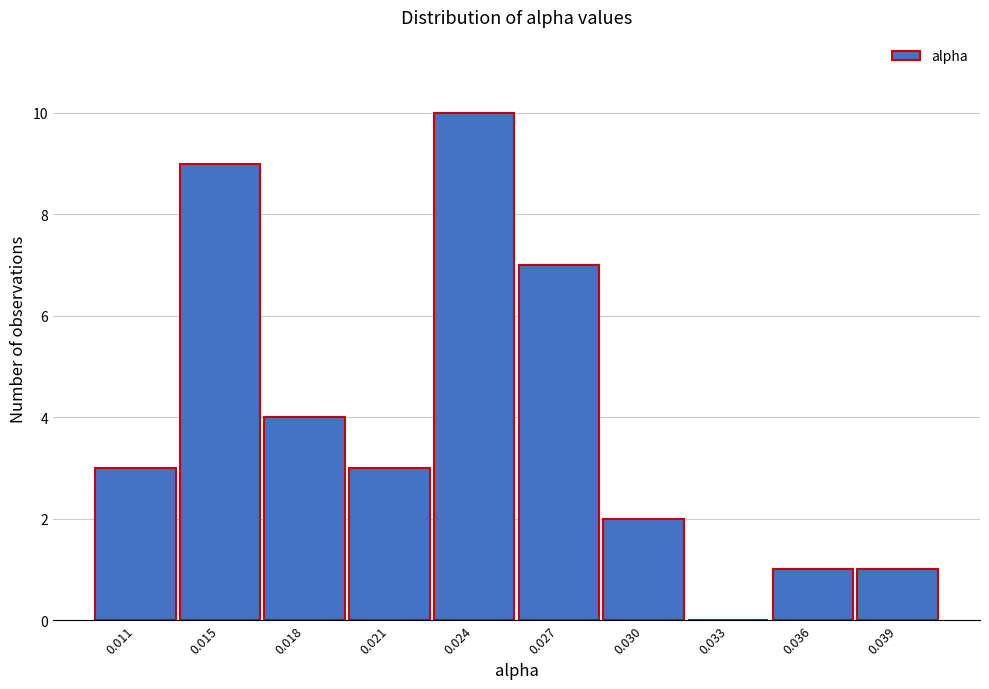

Reading left to right, extract all data points from this chart.

0.011=3	0.015=9	0.018=4	0.021=3	0.024=10	0.027=7	0.030=2	0.033=0	0.036=1	0.039=1